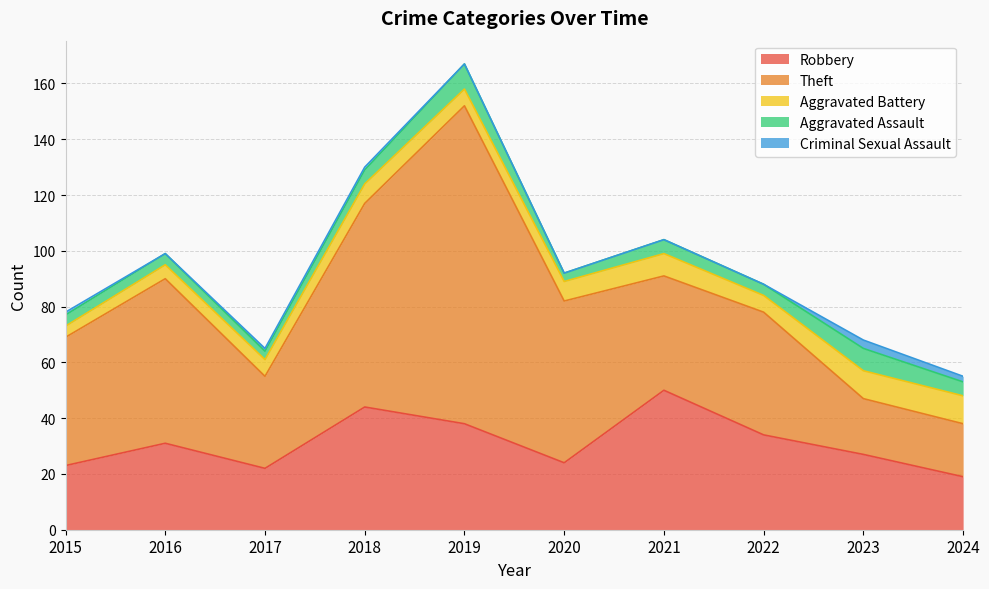

Which has a higher value, 2017 or 2020?

2020